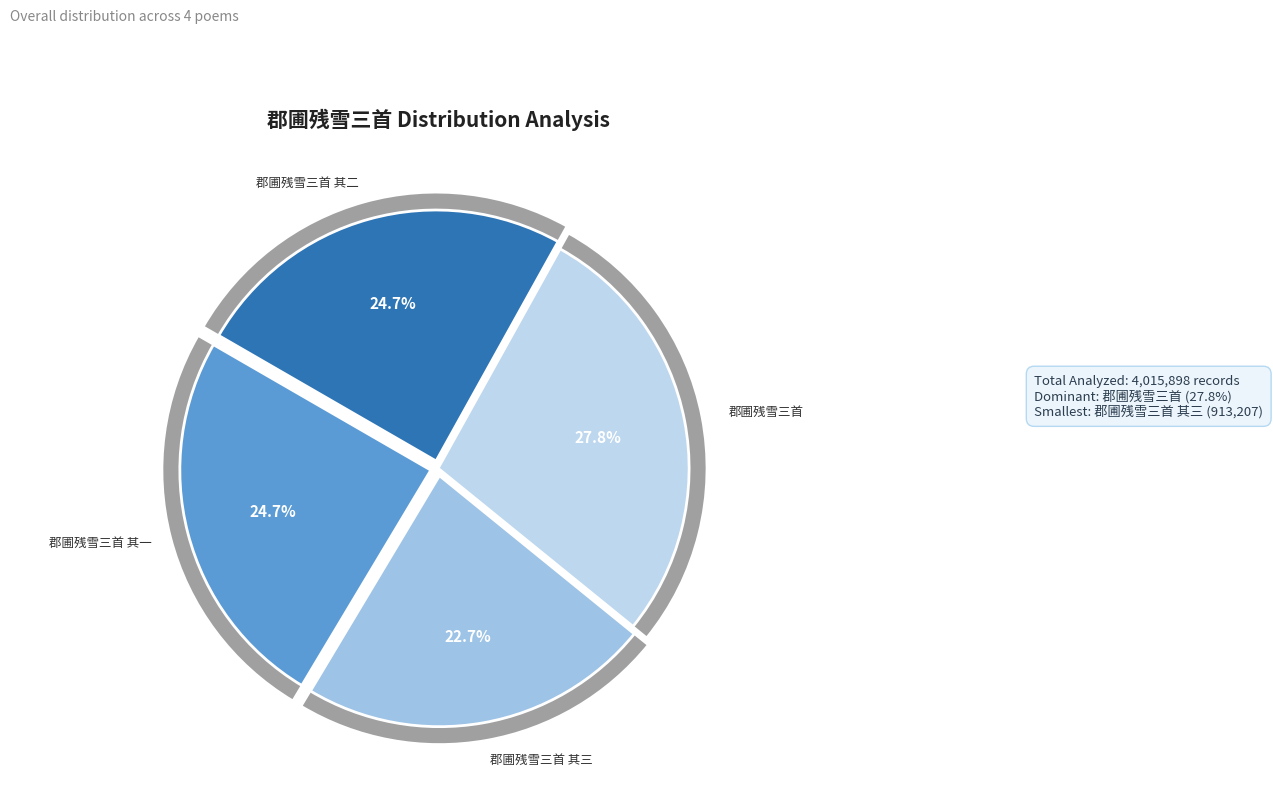

What is the largest slice in the pie chart?

郡圃残雪三首